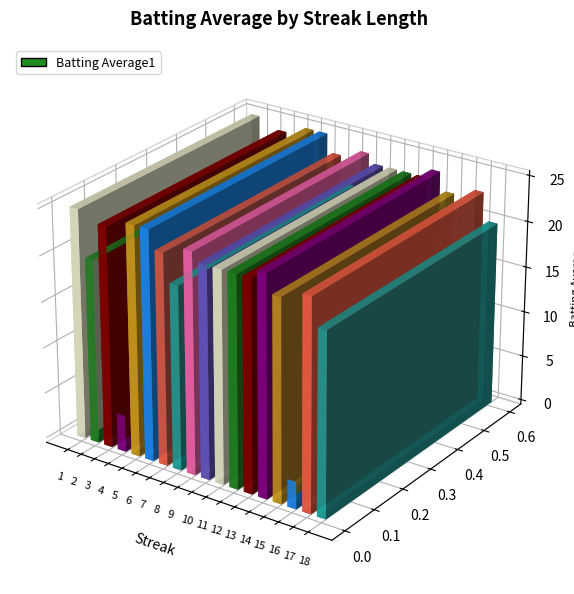

List the labels in order of value, largest first.

1, 5, 6, 3, 9, 14, 7, 10, 11, 12, 13, 17, 15, 2, 8, 18, 4, 16